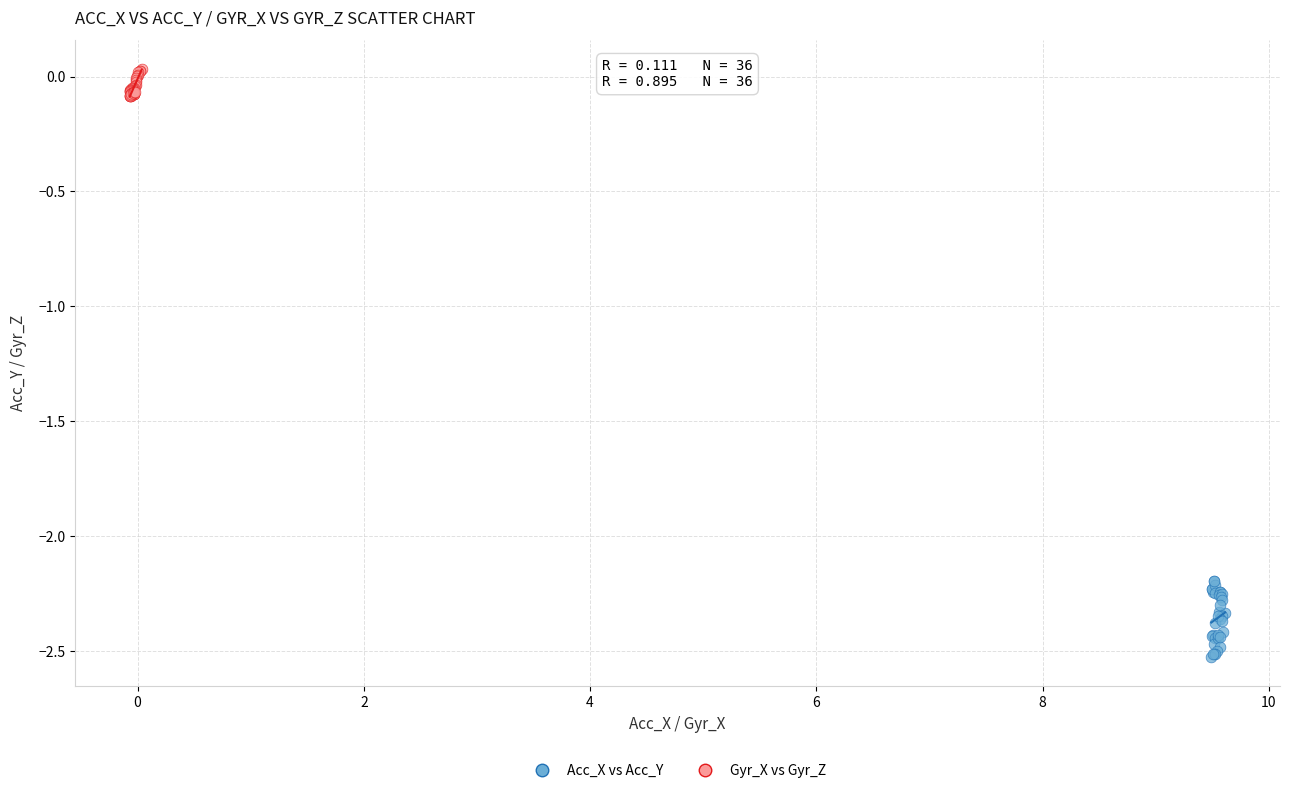

Which series contains the highest Y value?

Gyr_X vs Gyr_Z